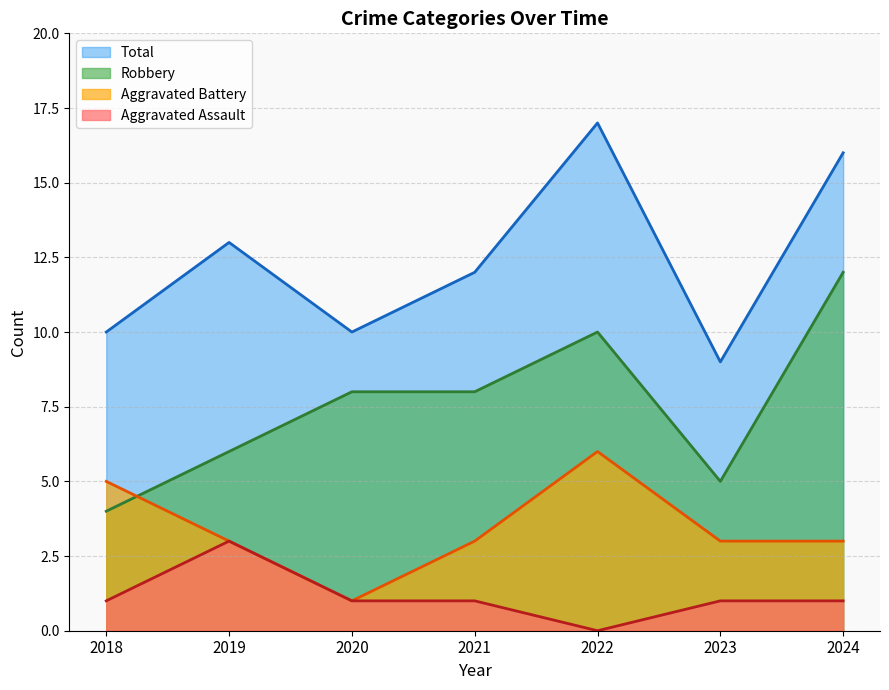

Does the chart have visible grid lines?

Yes